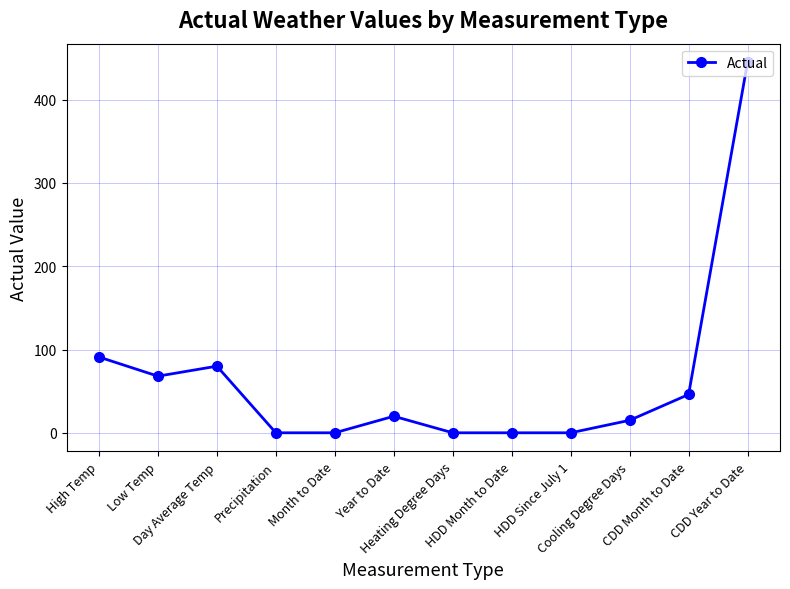

The chart shows a value of 91.0 at High Temp. True or false?

True